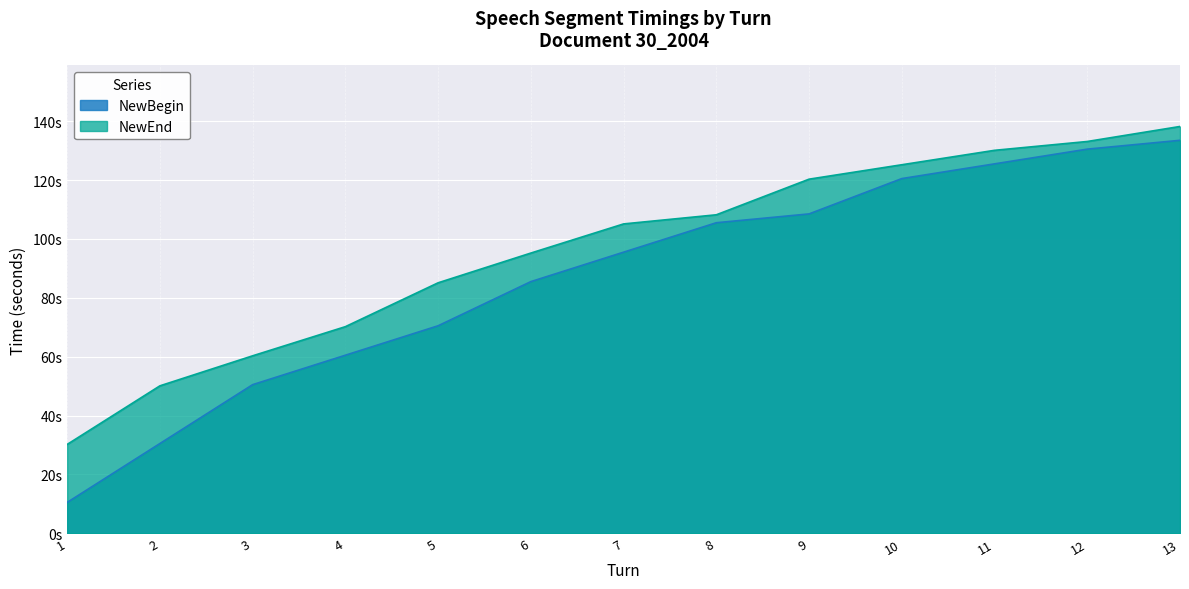

List the labels in order of NewEnd value, smallest first.

1, 2, 3, 4, 5, 6, 7, 8, 9, 10, 11, 12, 13